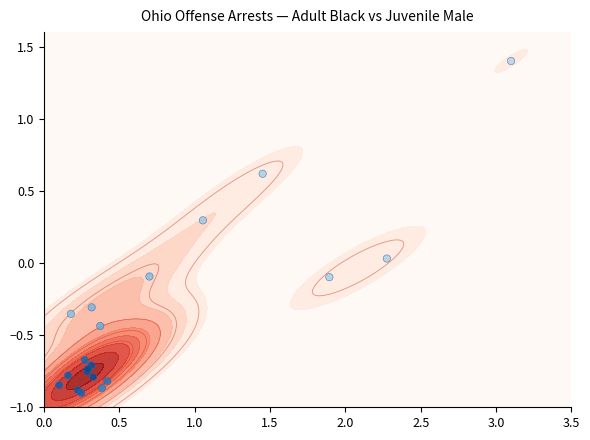

How many data points does each series have?

20